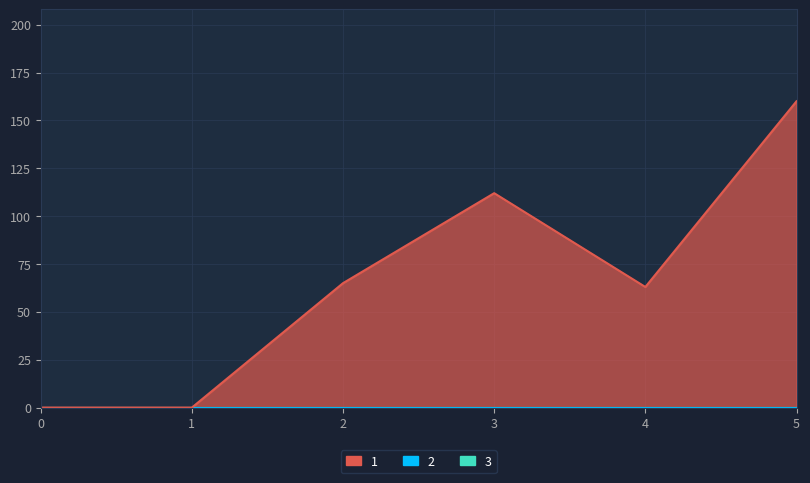

How many lines are shown in the chart?

3